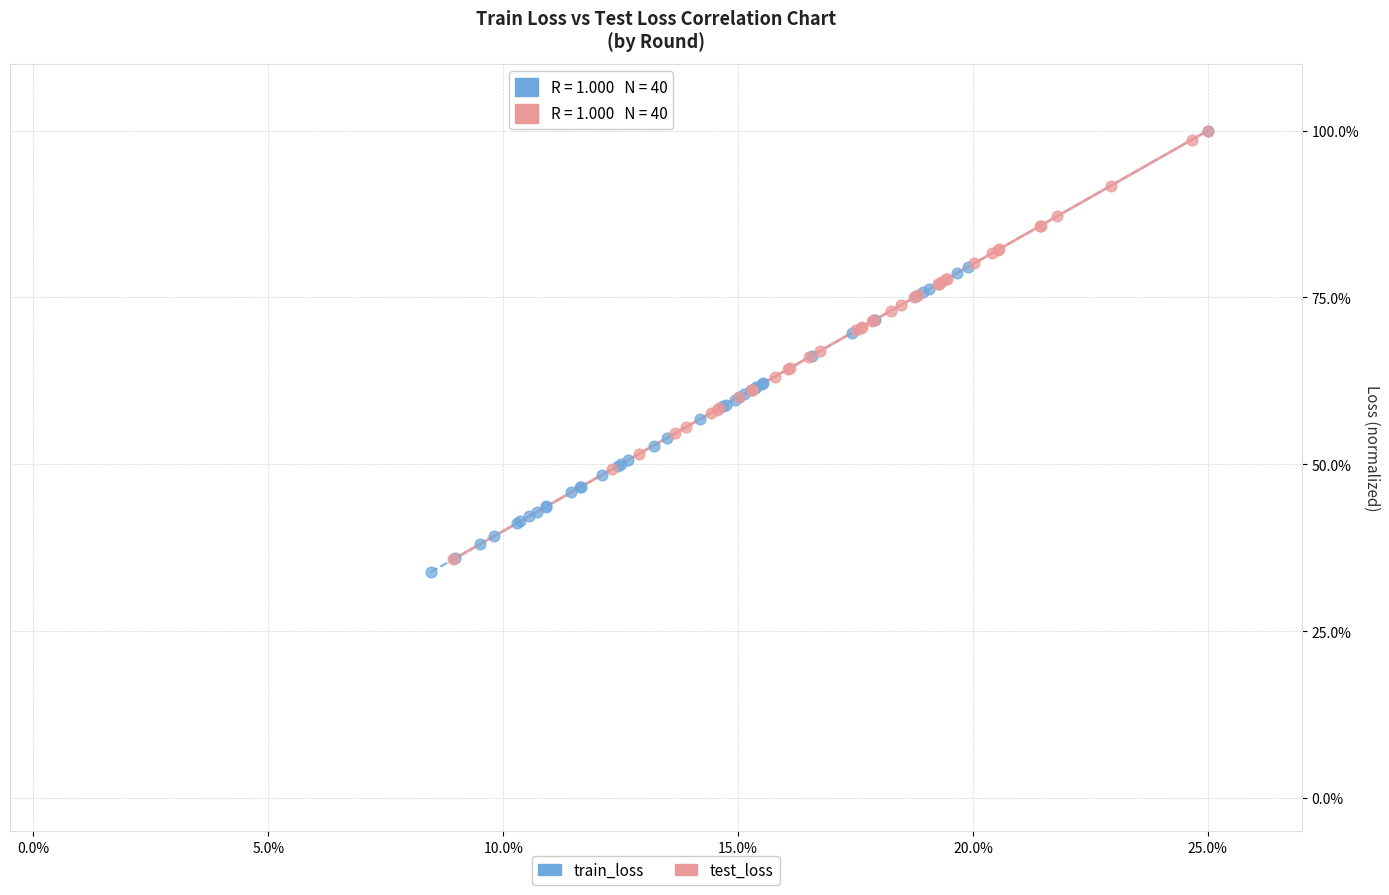

Which series has the largest Y range (max minus min)?

train_loss